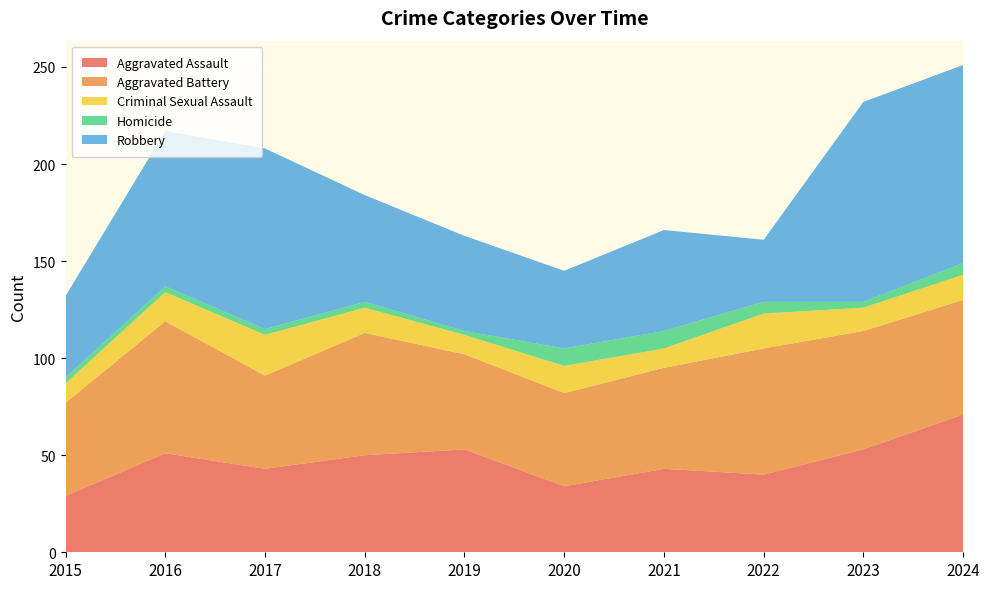

Reading left to right, transcribe all the data shown in this chart.

Aggravated Assault: 29	51	43	50	53	34	43	40	53	71
Aggravated Battery: 48	68	48	63	49	48	52	65	61	59
Criminal Sexual Assault: 10	15	21	13	10	14	10	18	12	13
Homicide: 3	3	3	3	2	9	9	6	3	6
Robbery: 42	80	93	55	49	40	52	32	103	102